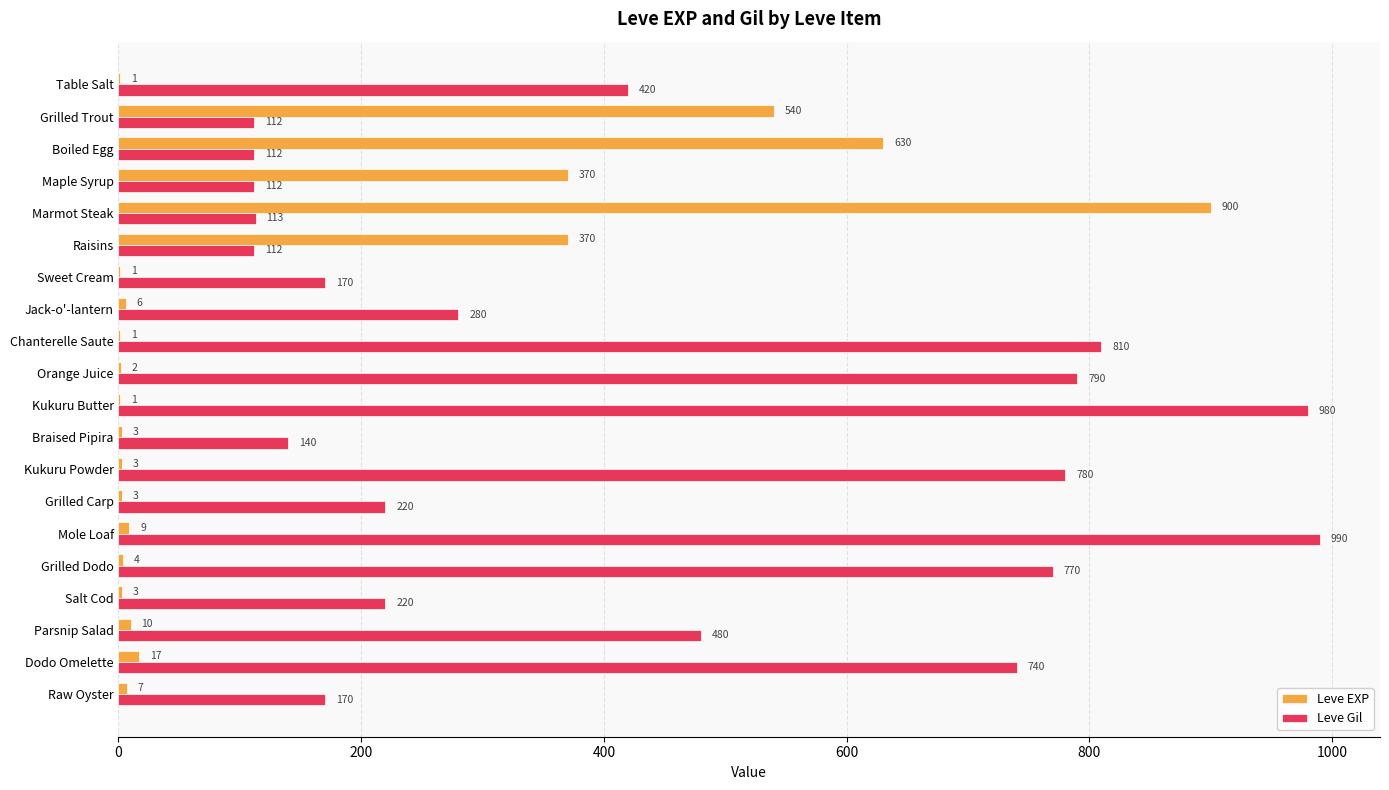

Is it true that Leve Gil equals 740 at Dodo Omelette?

True